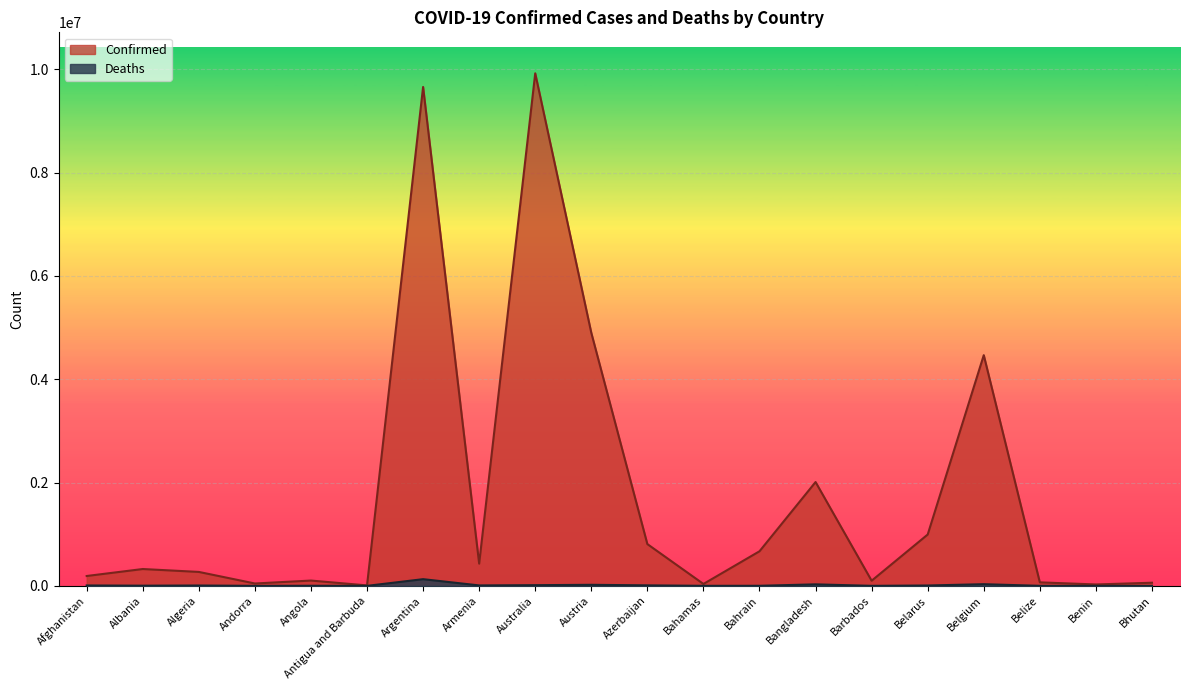

At how many categories does at least one series exceed 814006?

6